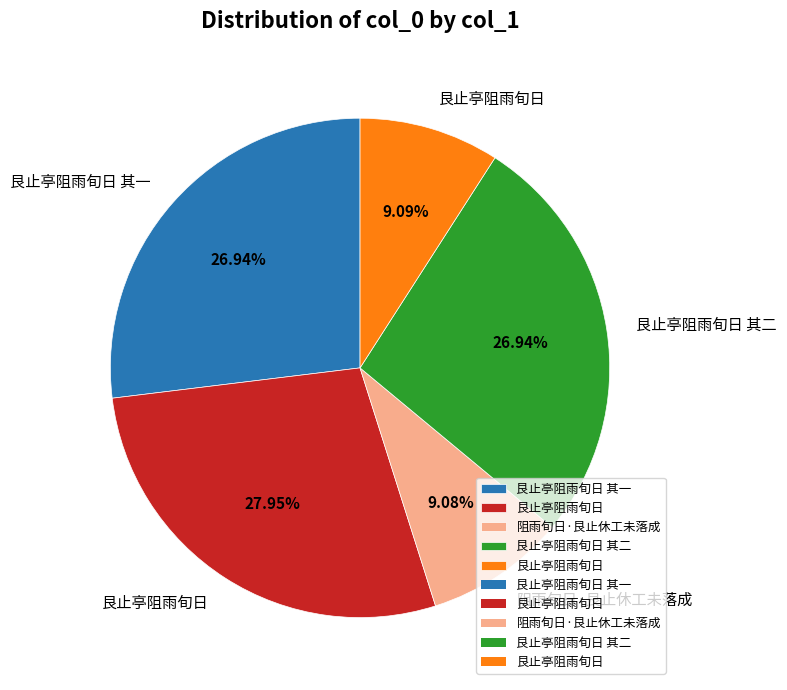

Count the number of slices in the pie.

5